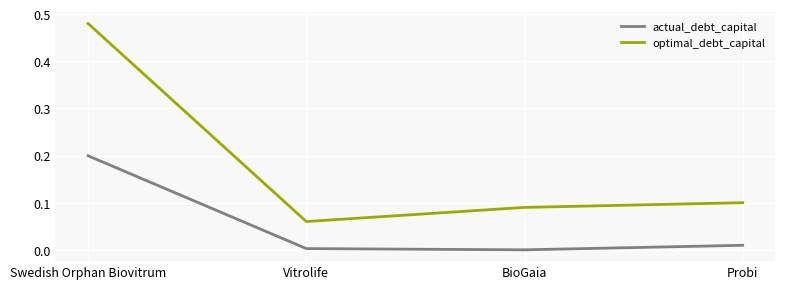

Which series has the largest total across all categories?

optimal_debt_capital